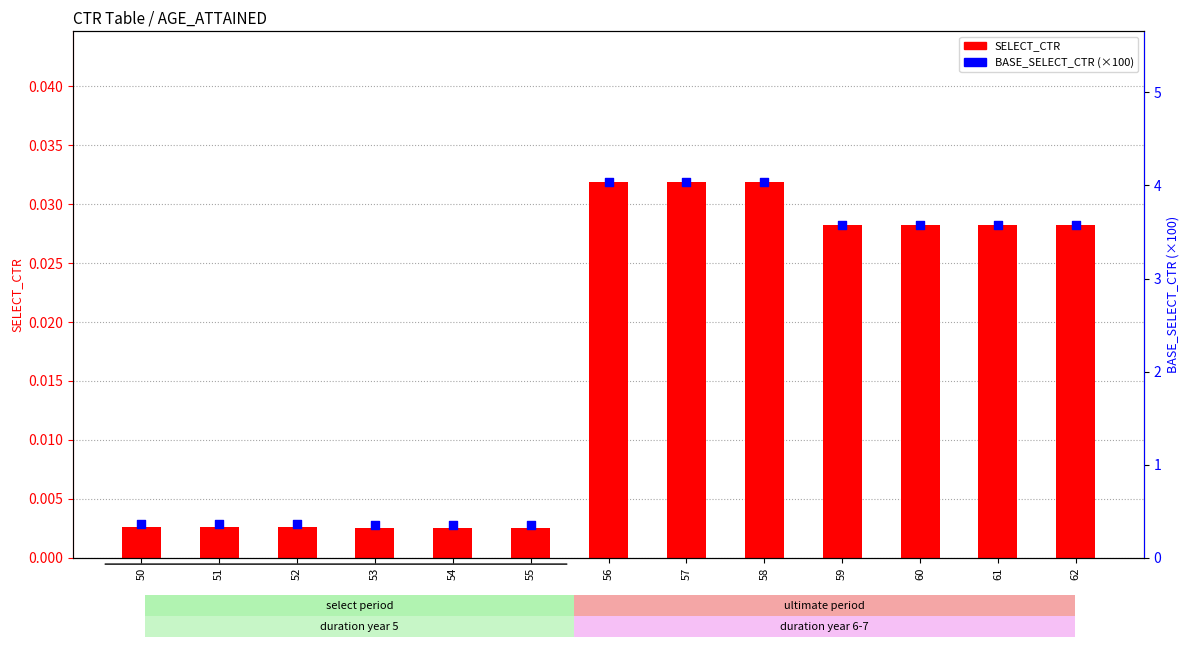

What is the total value across all series at 61?

3.6